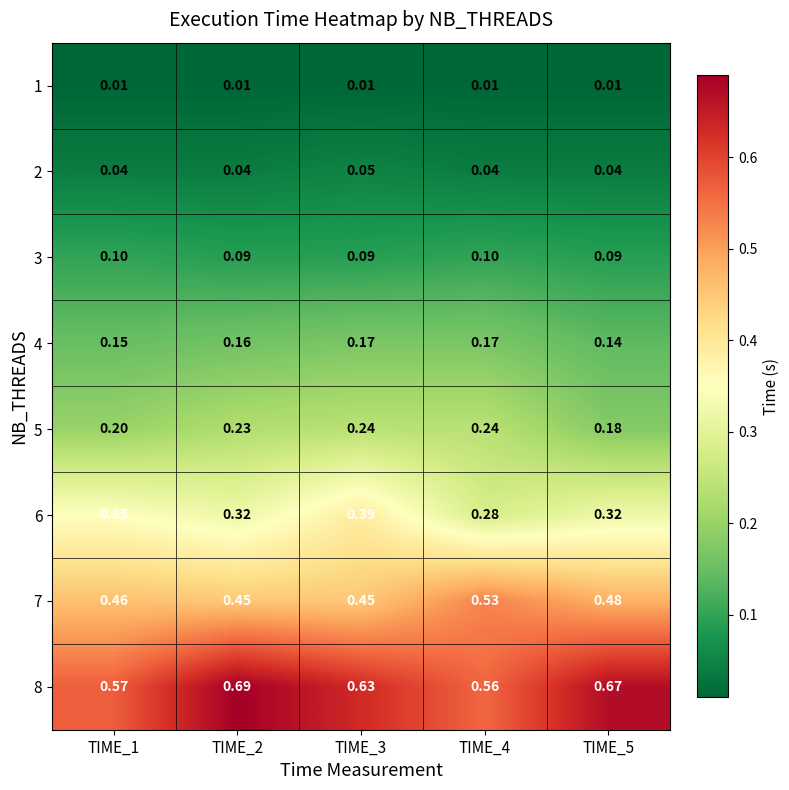

Is the value of 1 at TIME_4 greater than the value of 2 at TIME_2?

No